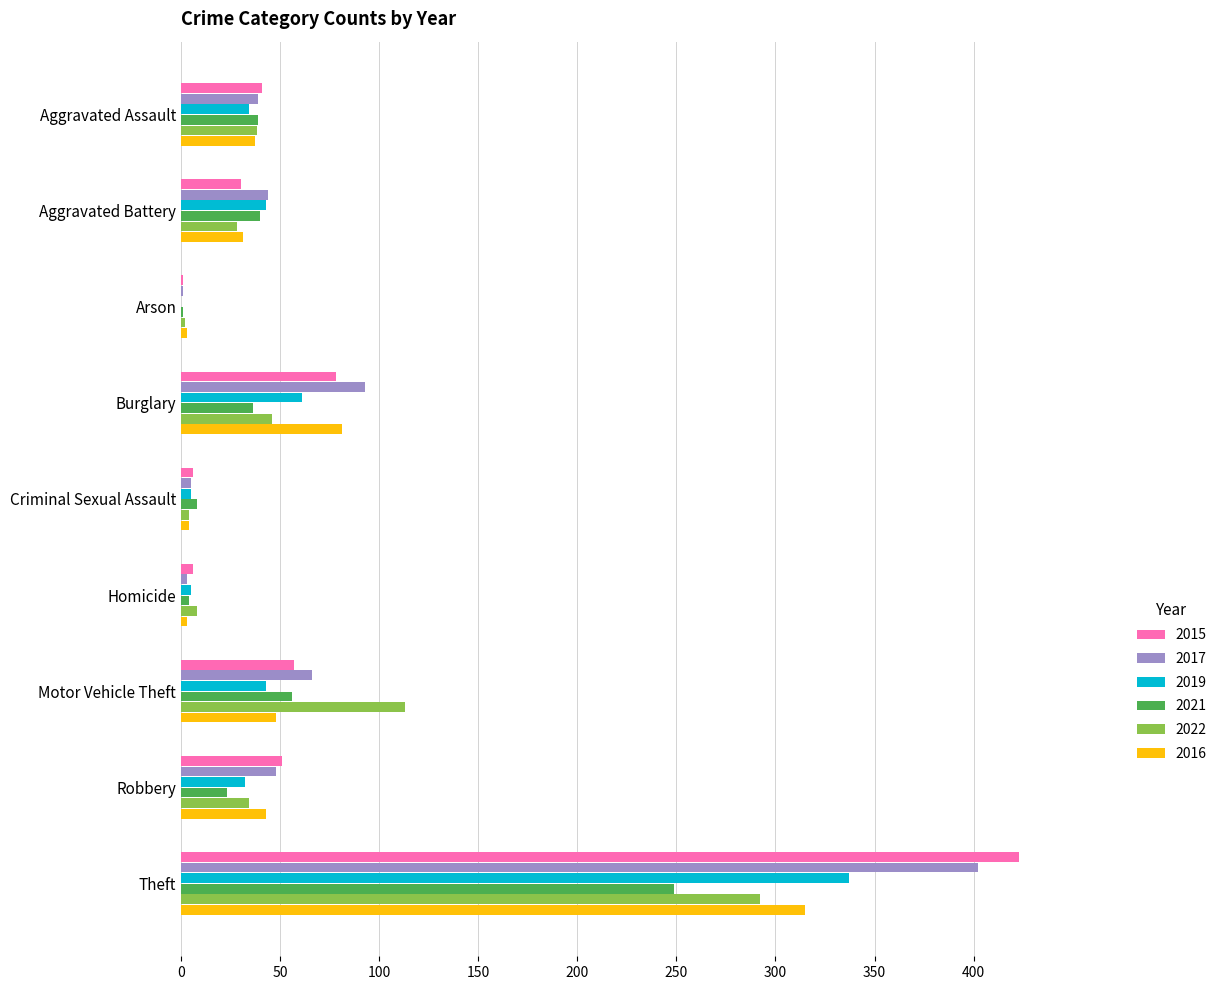

What is the total value across all series at Aggravated Assault?

228